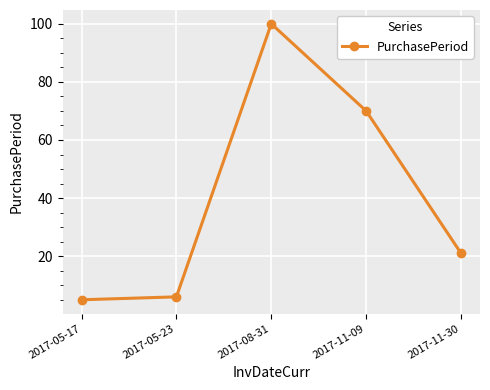

What is the label of the 4th point from the left?

2017-11-09